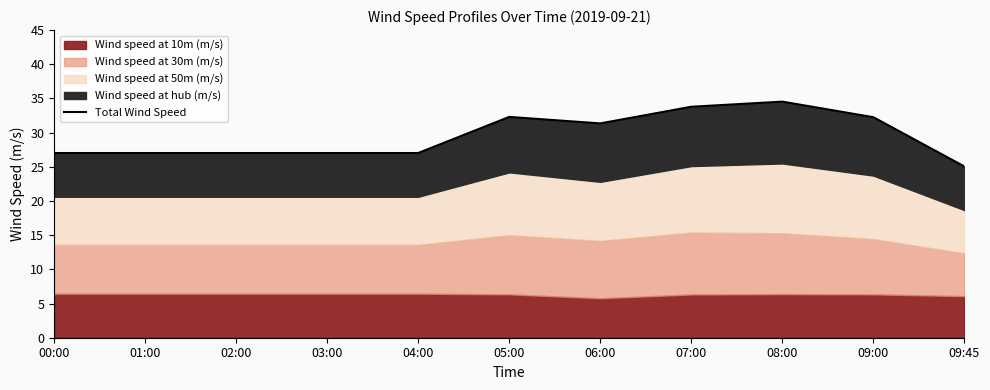

Reading right to left, extract all data points from this chart.

25.0	32.3	34.5	33.8	31.4	32.3	27.0	27.0	27.0	27.0	27.0